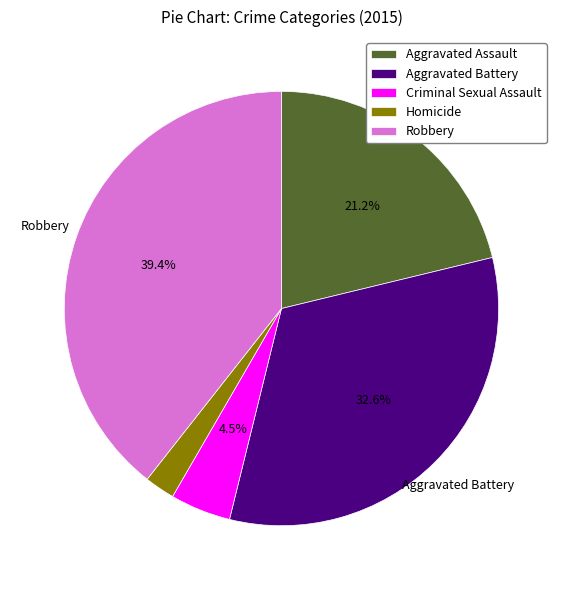

What is the smallest slice in the pie chart?

Homicide